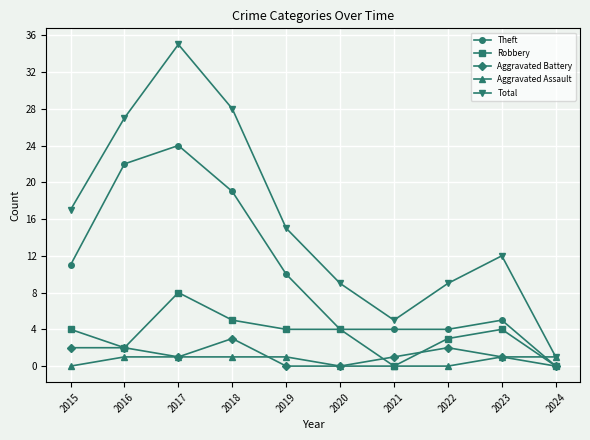

How many lines are shown in the chart?

5